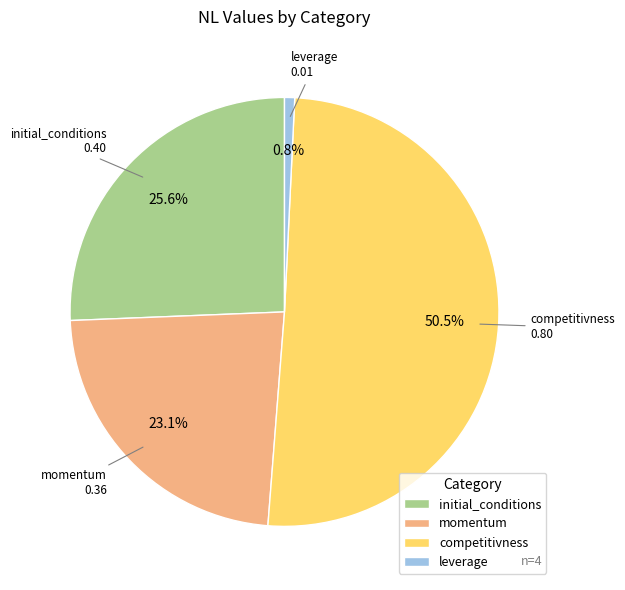

To the nearest percent, what is the difference between the largest and smallest slice percentages?

50%